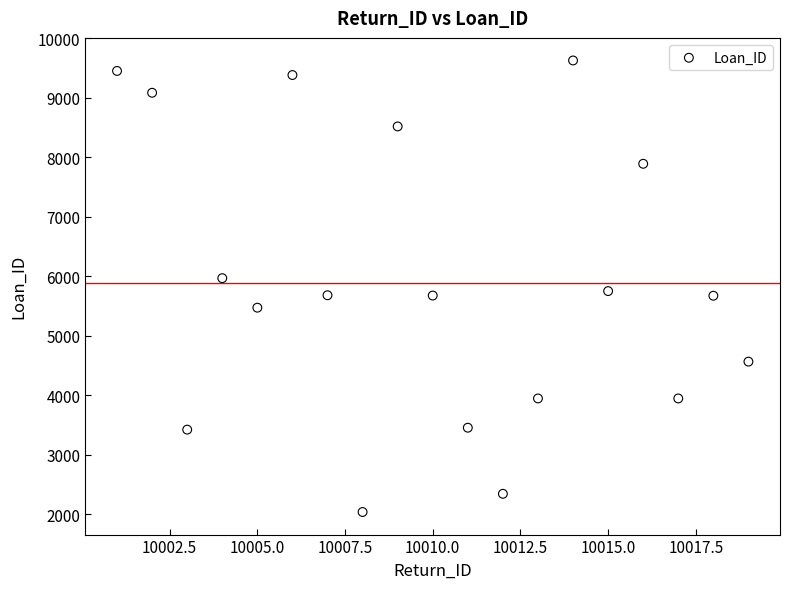

What is the range of Y values (max minus min)?

7591